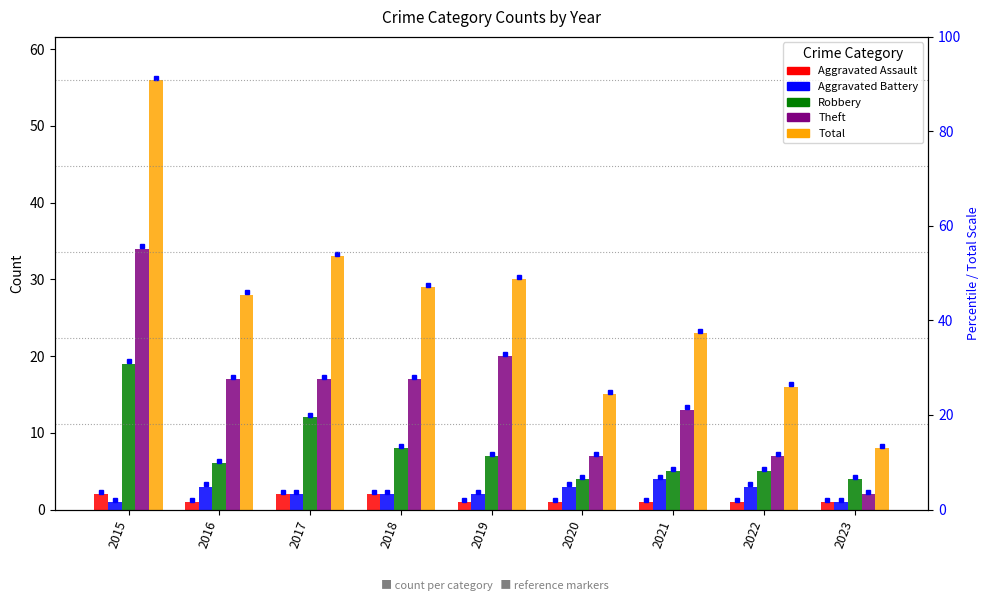

Does the chart contain stacked bars?

No